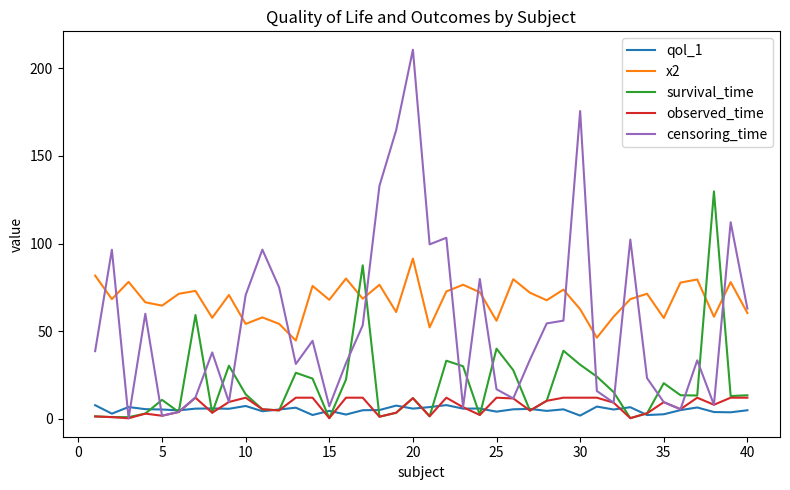

Which series has the largest range (max minus min)?

censoring_time